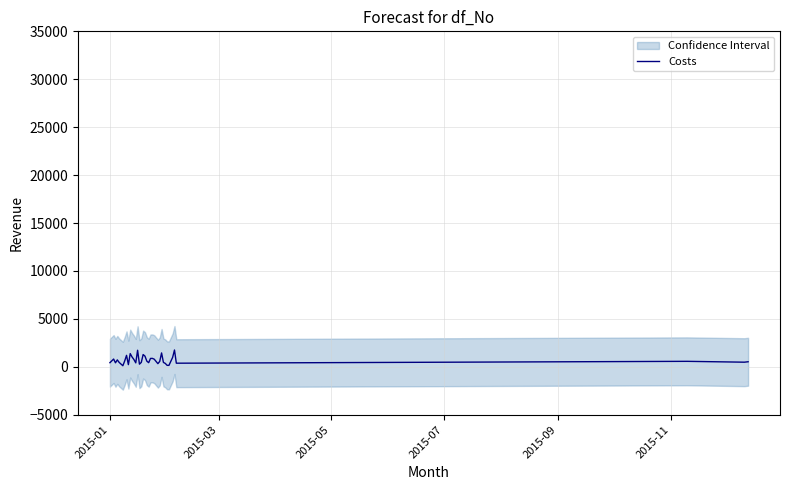

What is the average value?

696.4